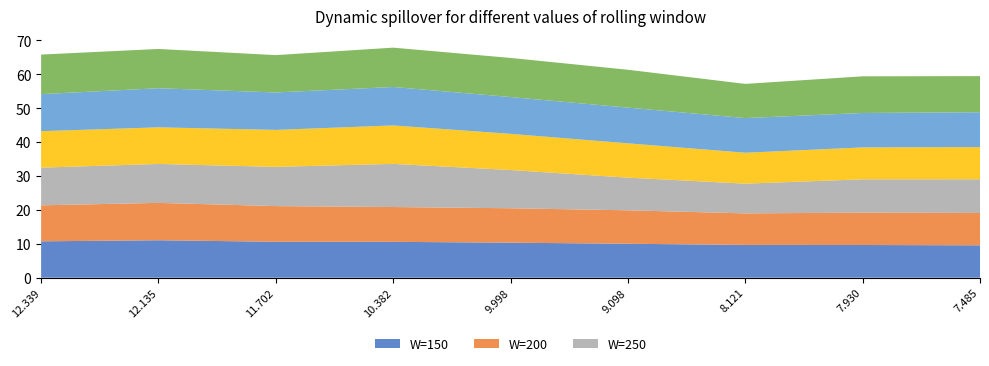

Reading left to right, what are all the values shown in this chart?

seq17_CHFR(t - 1): 10.7	11.1	10.6	10.6	10.3	10.0	9.7	9.7	9.6
seq28_PIK4CA(t - 1): 10.6	11.0	10.5	10.3	10.2	9.9	9.3	9.5	9.5
seq90_MX1(t - 1): 11.1	11.5	11.6	12.7	11.3	9.6	8.8	9.8	9.9
seq98_ARHGAP9(t - 1): 10.8	10.8	10.9	11.3	10.7	10.1	9.1	9.4	9.5
seq105_EDC4(t - 1): 10.9	11.5	11.1	11.3	10.9	10.5	10.2	10.2	10.3
seq111_RBMS1(t - 1): 11.7	11.6	11.0	11.6	11.5	11.2	10.1	10.8	10.7